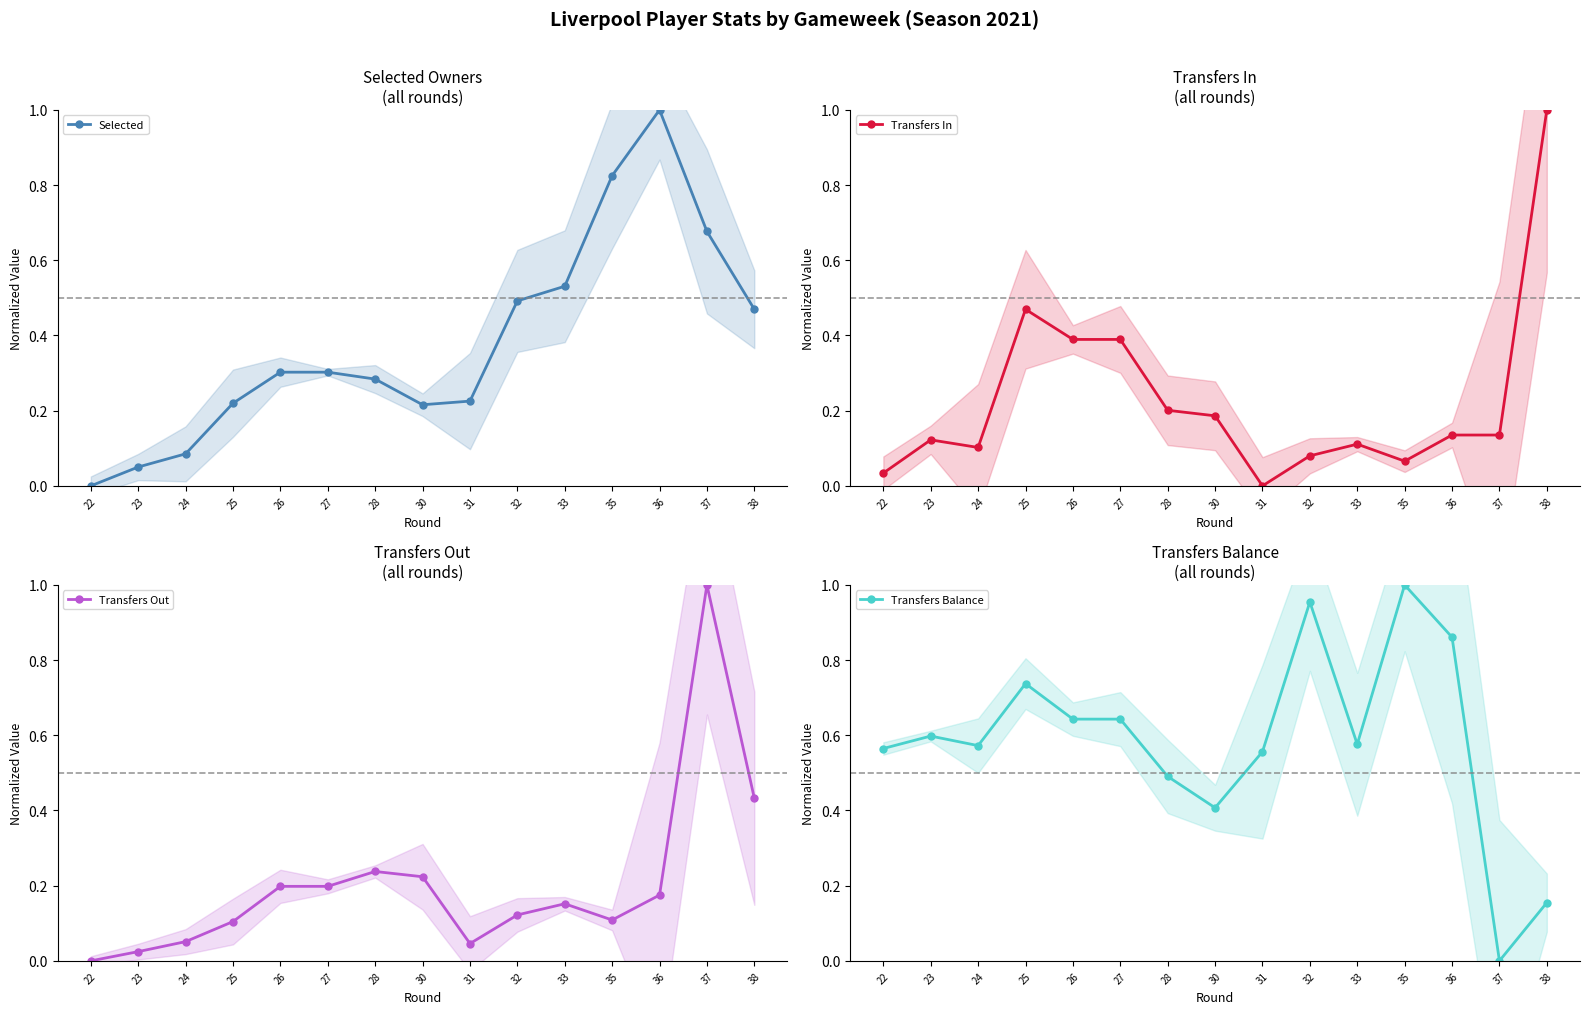

Which category has the lowest value across all series?

22